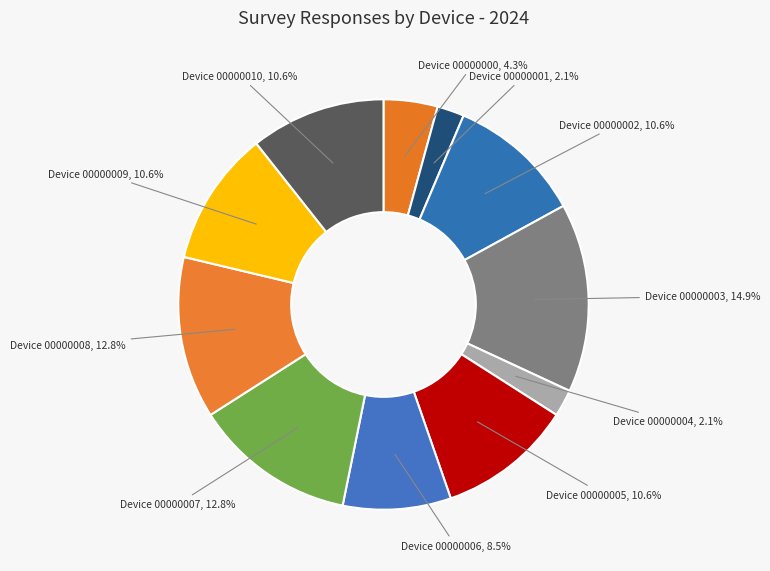

How many segments does this pie chart have?

11